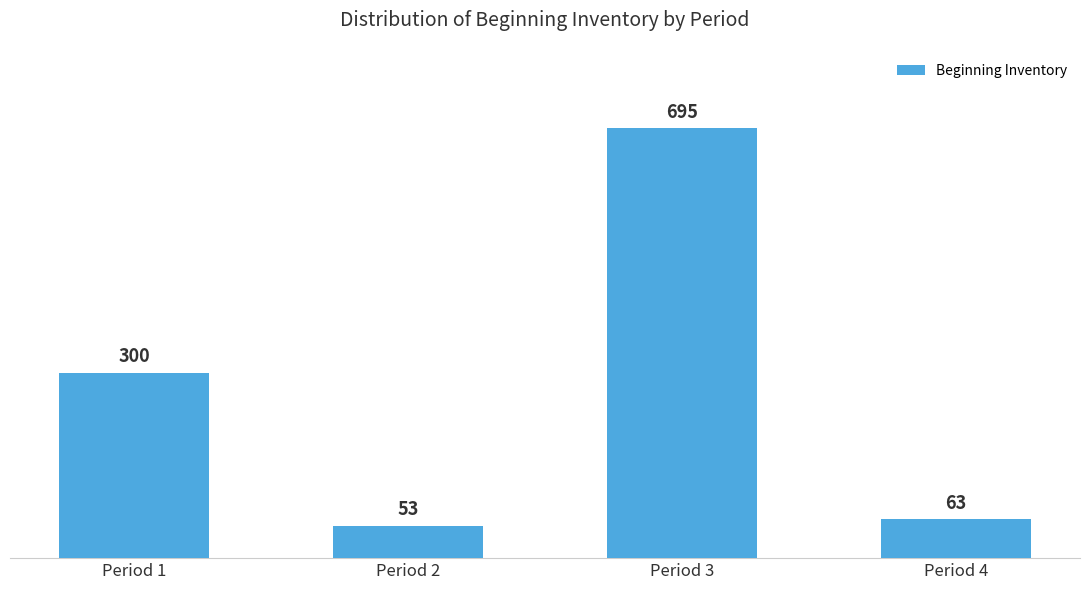

What is the value of the 3rd bar from the left?

695.2